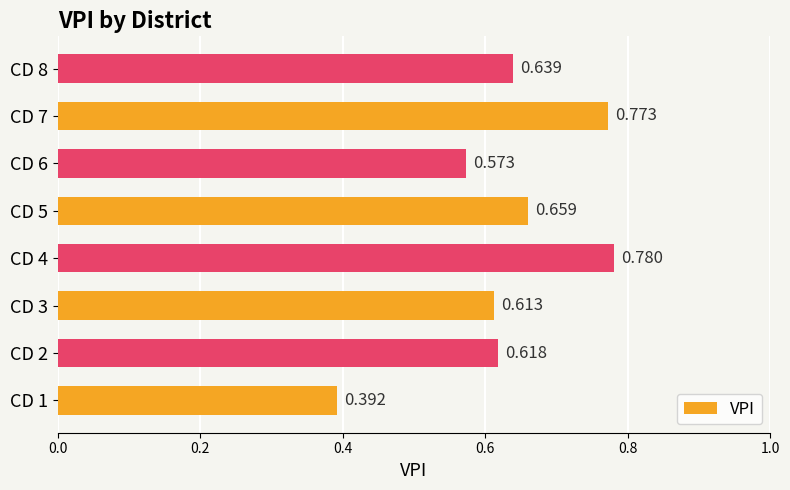

What is the minimum value shown in the chart?

0.4